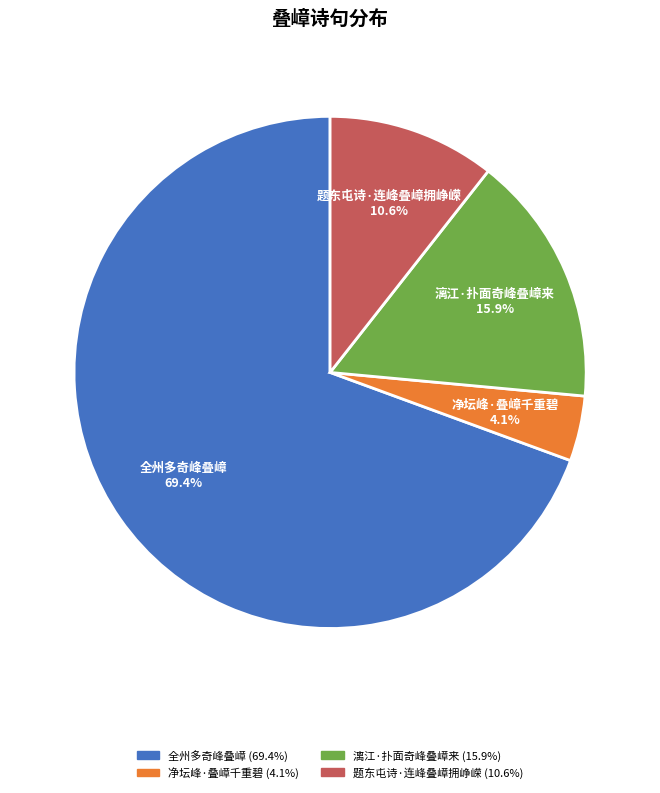

Which category has the smallest portion of the pie?

净坛峰·叠嶂千重碧